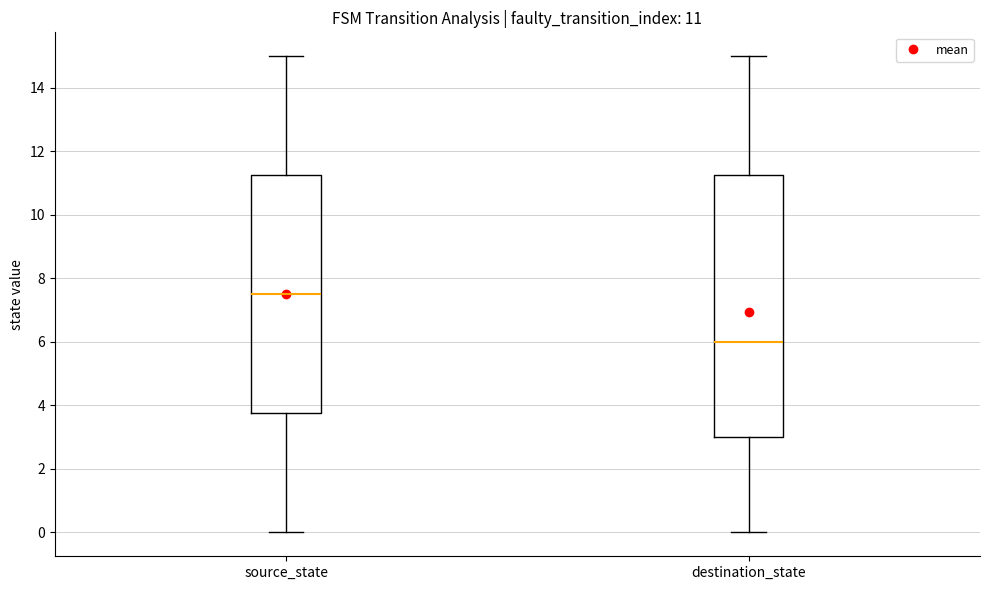

Which box's median line is the highest?

source_state